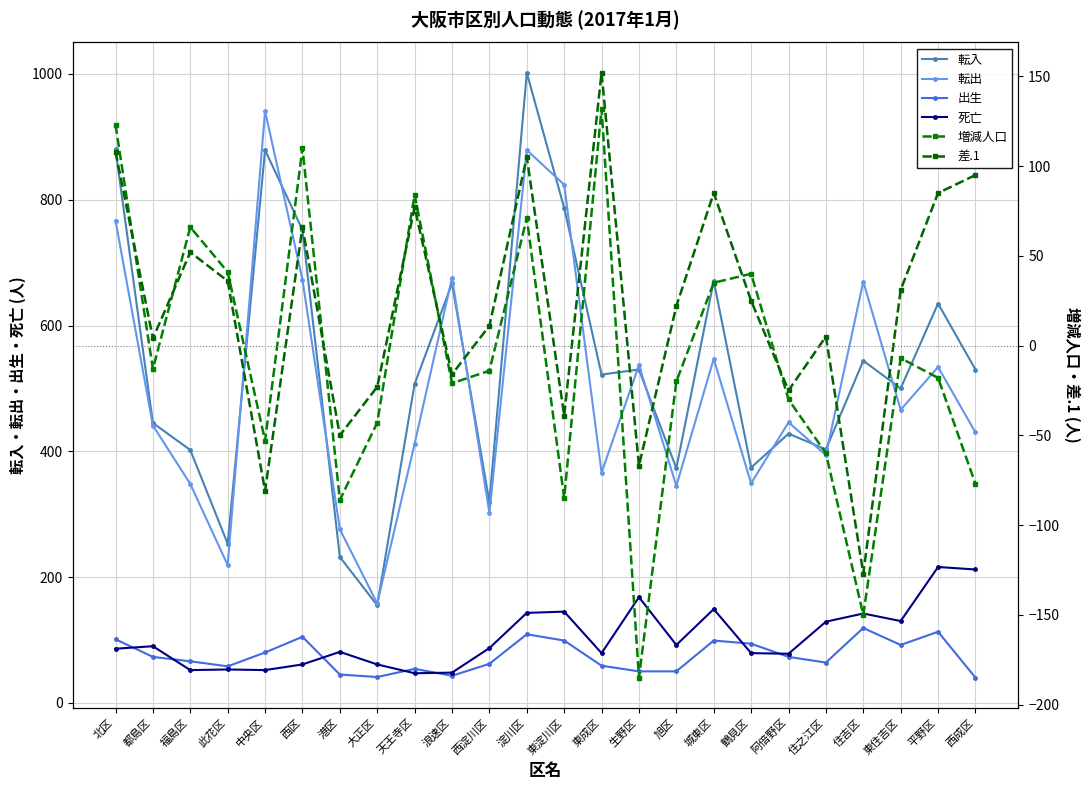

The 差.1 series shows 267 at 東成区. True or false?

False